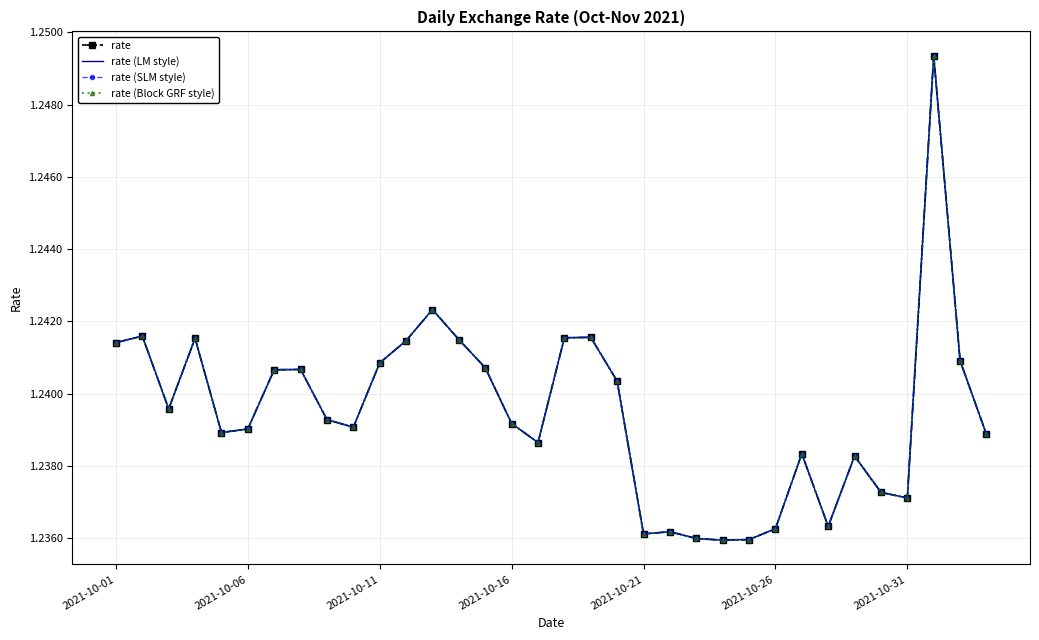

What are all the series names shown in the legend?

rate, rate (LM style), rate (SLM style), rate (Block GRF style)